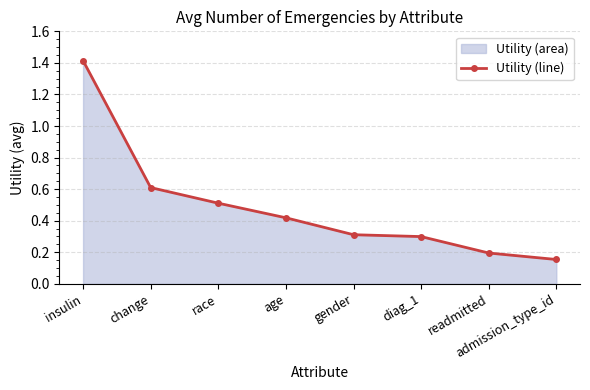

Count the values in the range 0 to 1.

7